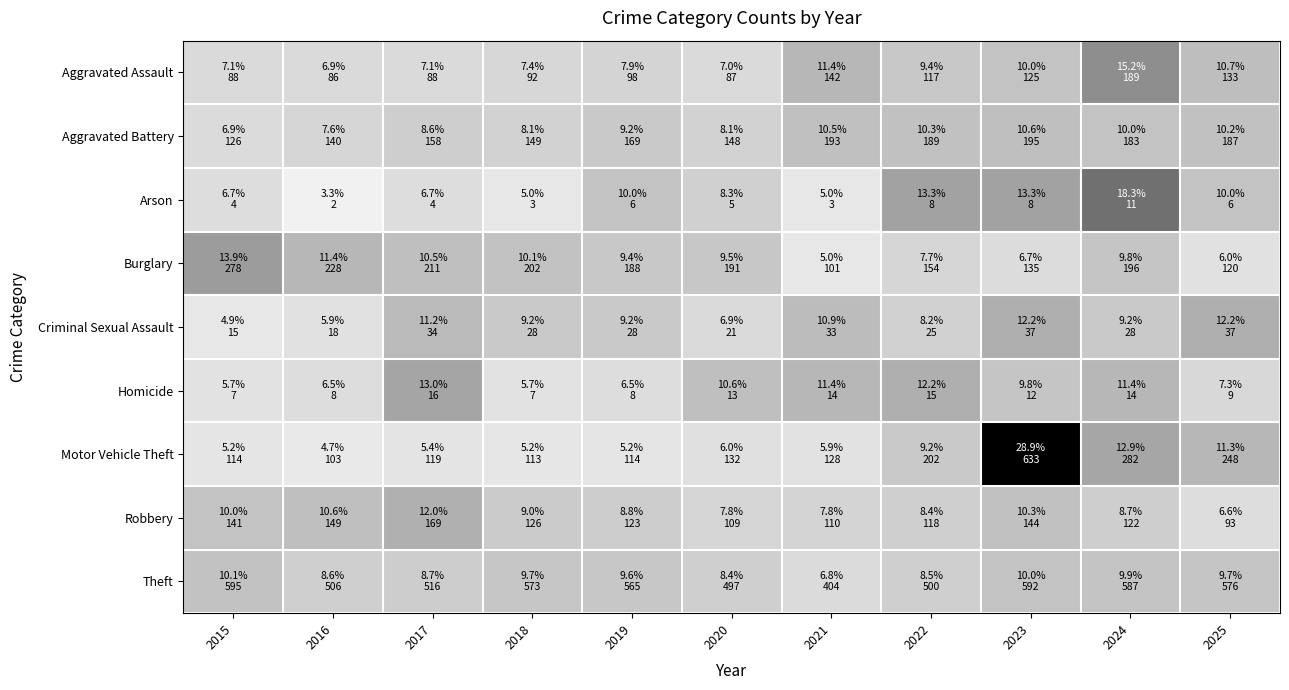

Count the number of data series in this chart.

9